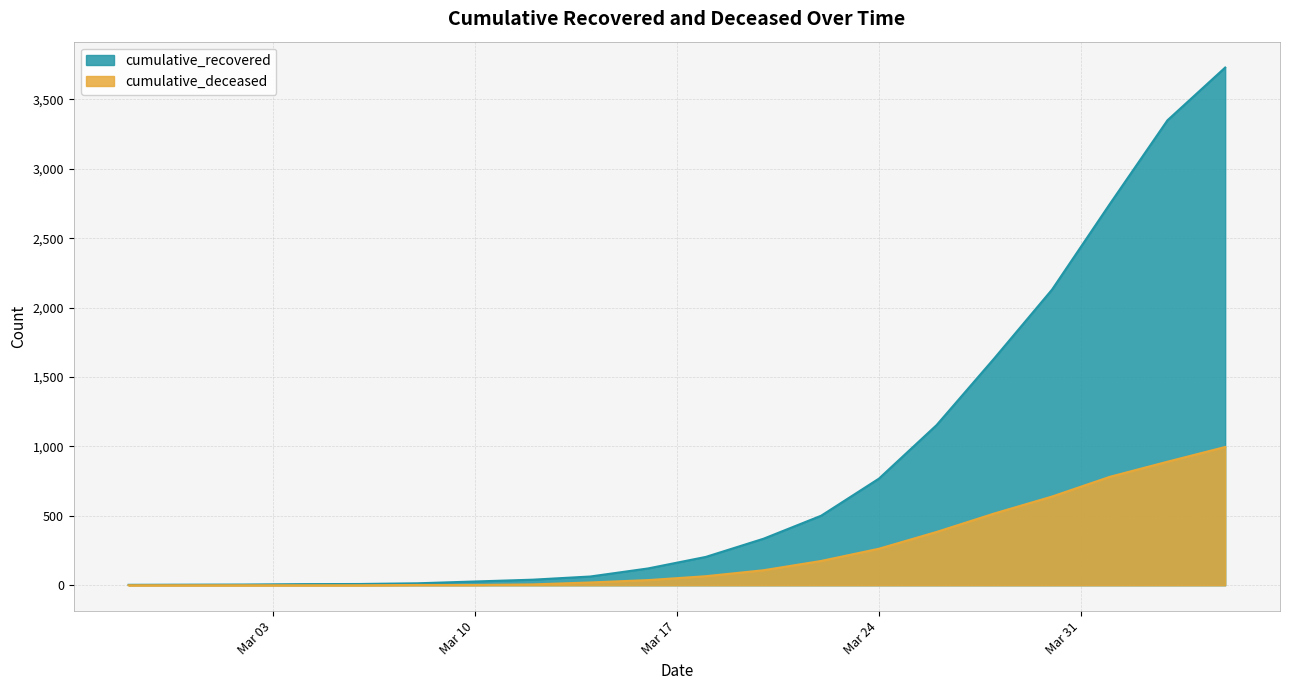

Is it true that cumulative_deceased equals 175 at 2020-03-22?

True